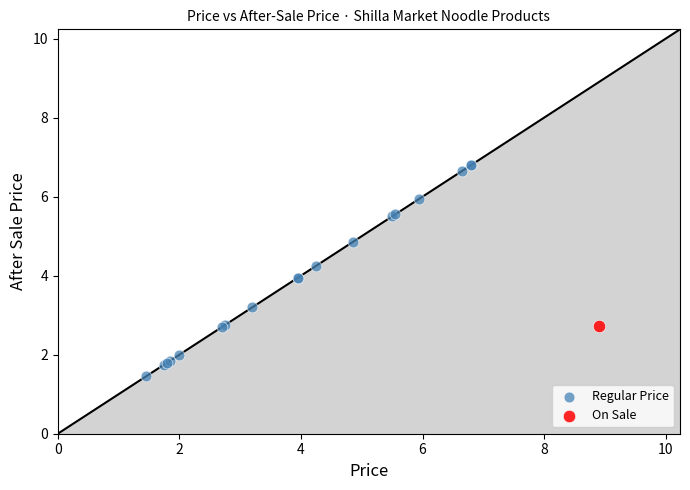

What are all the series names shown in the legend?

Regular Price, On Sale